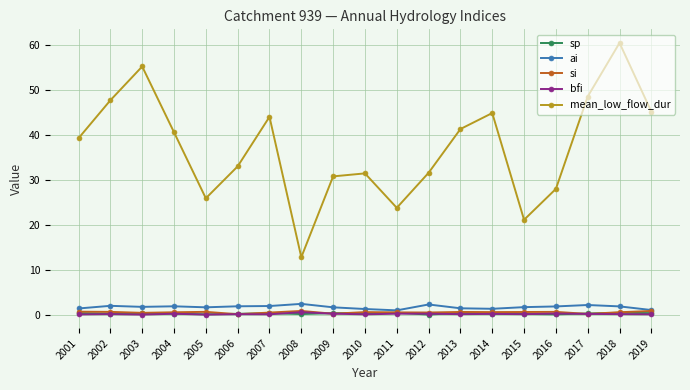

Which series has the largest total across all categories?

mean_low_flow_dur